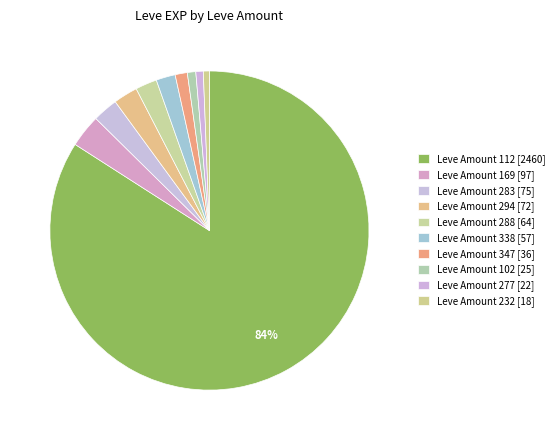

How many slices are in this pie chart?

10